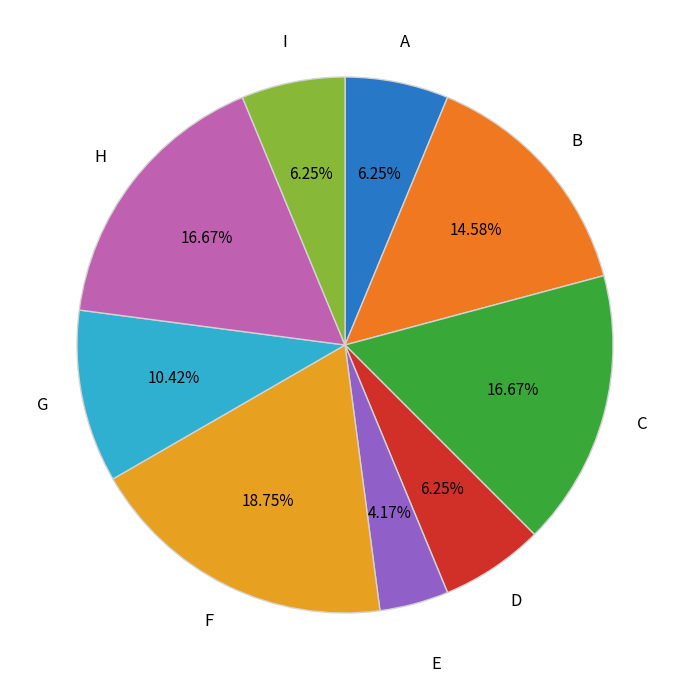

Which category has the biggest portion of the pie?

F